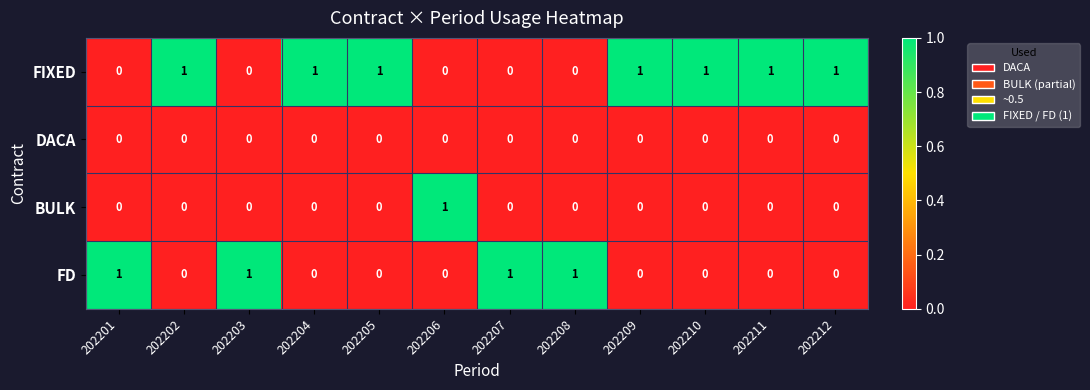

The value of FIXED at 202203 is 1. True or false?

False